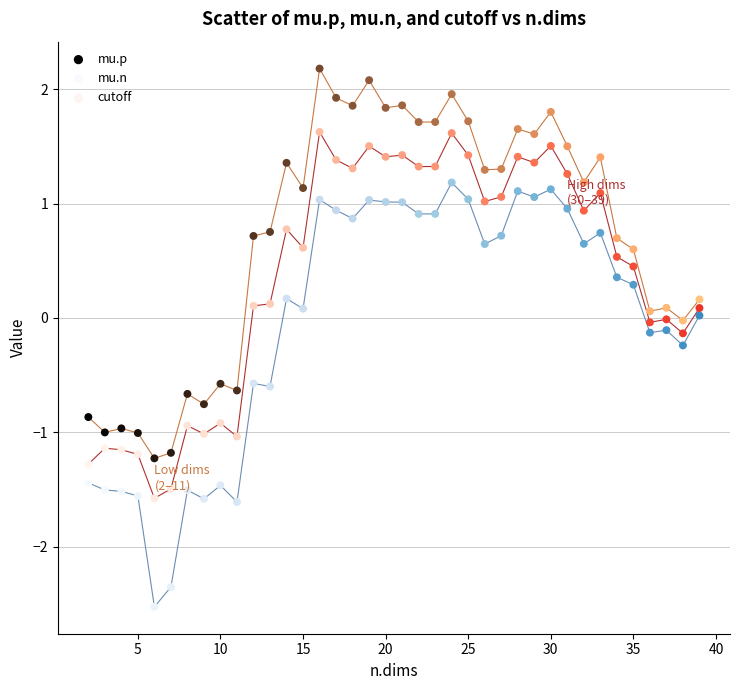

What are all the series names shown in the legend?

mu.p, mu.n, cutoff